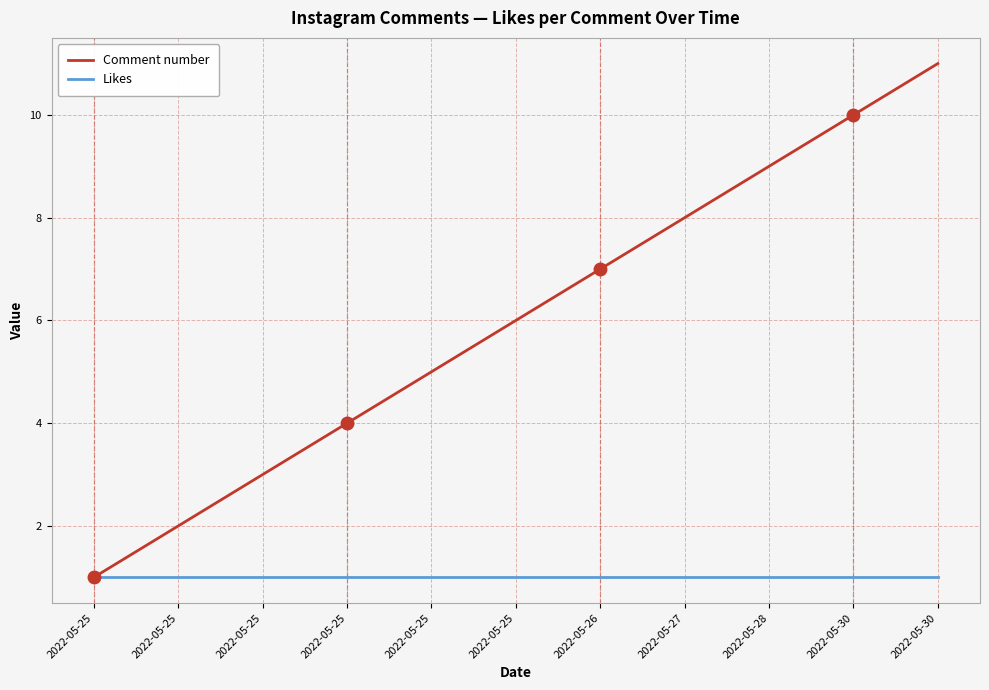

Reading left to right, transcribe all the data shown in this chart.

Comment number: 1	2	3	4	5	6	7	8	9	10	11
Likes: 1	1	1	1	1	1	1	1	1	1	1